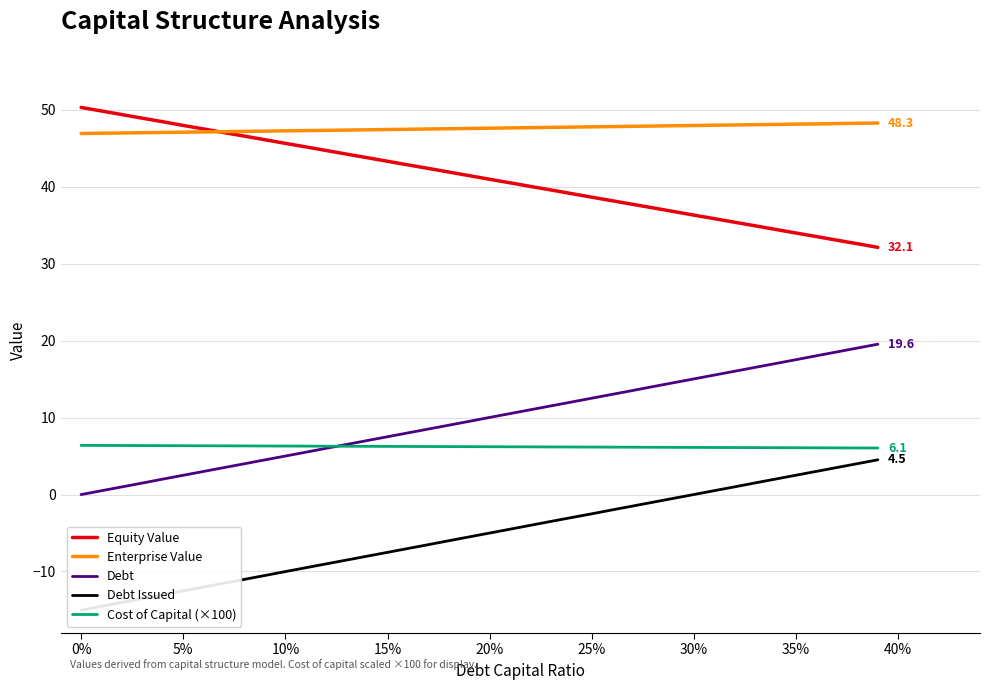

True or false: Cost of Capital (×100) and Equity Value intersect in this chart.

False